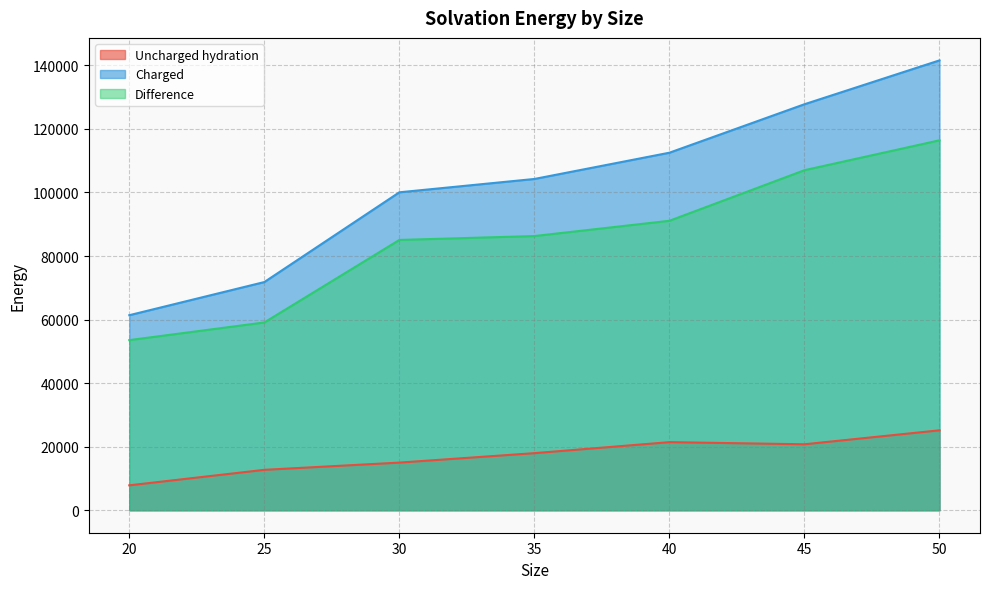

List the series in order of their overall mean, lowest first.

Uncharged hydration, Difference, Charged